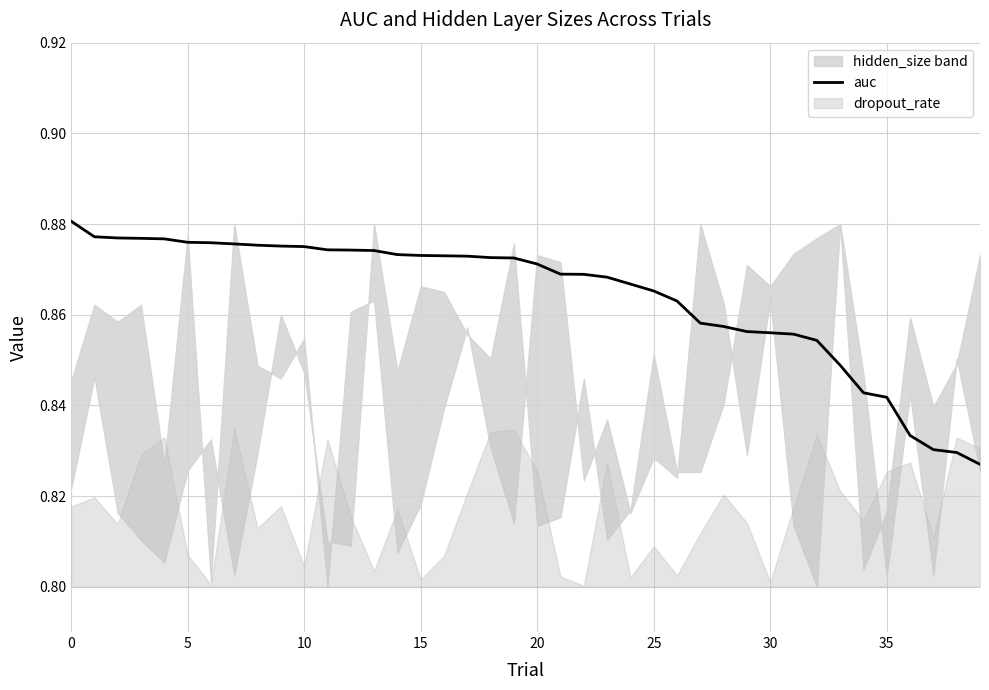

What is the label of the 35th point from the left?

34